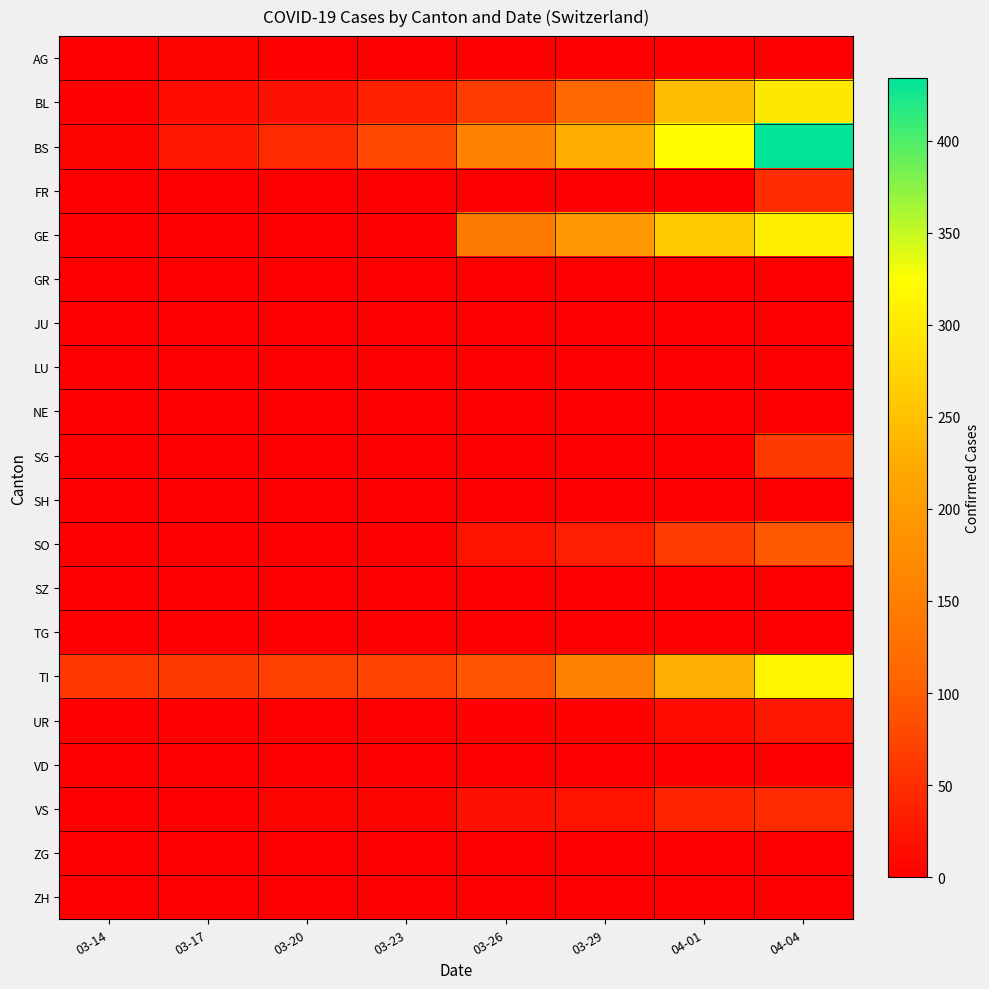

Reading left to right, what are all the values shown in this chart?

AG: 03-14=0	03-17=4	03-20=0	03-23=0	03-26=0	03-29=0	04-01=0	04-04=0
BL: 03-14=2	03-17=13	03-20=18	03-23=35	03-26=65	03-29=115	04-01=249	04-04=298
BS: 03-14=4	03-17=25	03-20=46	03-23=78	03-26=155	03-29=228	04-01=323	04-04=434
FR: 03-14=0	03-17=0	03-20=0	03-23=0	03-26=0	03-29=0	04-01=0	04-04=49
GE: 03-14=0	03-17=0	03-20=0	03-23=0	03-26=144	03-29=193	04-01=260	04-04=305
GR: 03-14=0	03-17=0	03-20=0	03-23=0	03-26=0	03-29=0	04-01=0	04-04=0
JU: 03-14=0	03-17=0	03-20=0	03-23=0	03-26=0	03-29=0	04-01=0	04-04=0
LU: 03-14=0	03-17=0	03-20=0	03-23=0	03-26=0	03-29=0	04-01=0	04-04=0
NE: 03-14=0	03-17=0	03-20=0	03-23=0	03-26=0	03-29=0	04-01=0	04-04=0
SG: 03-14=0	03-17=0	03-20=0	03-23=0	03-26=0	03-29=0	04-01=0	04-04=62
SH: 03-14=0	03-17=0	03-20=0	03-23=0	03-26=0	03-29=0	04-01=0	04-04=0
SO: 03-14=0	03-17=0	03-20=0	03-23=0	03-26=20	03-29=33	04-01=65	04-04=92
SZ: 03-14=0	03-17=0	03-20=0	03-23=0	03-26=0	03-29=0	04-01=0	04-04=0
TG: 03-14=0	03-17=0	03-20=0	03-23=0	03-26=0	03-29=0	04-01=0	04-04=0
TI: 03-14=61	03-17=62	03-20=67	03-23=71	03-26=91	03-29=155	04-01=229	04-04=314
UR: 03-14=0	03-17=0	03-20=0	03-23=1	03-26=2	03-29=3	04-01=13	04-04=26
VD: 03-14=0	03-17=0	03-20=0	03-23=0	03-26=0	03-29=0	04-01=0	04-04=0
VS: 03-14=0	03-17=1	03-20=5	03-23=5	03-26=18	03-29=21	04-01=40	04-04=46
ZG: 03-14=0	03-17=0	03-20=0	03-23=0	03-26=0	03-29=0	04-01=0	04-04=0
ZH: 03-14=0	03-17=0	03-20=0	03-23=0	03-26=0	03-29=0	04-01=0	04-04=0